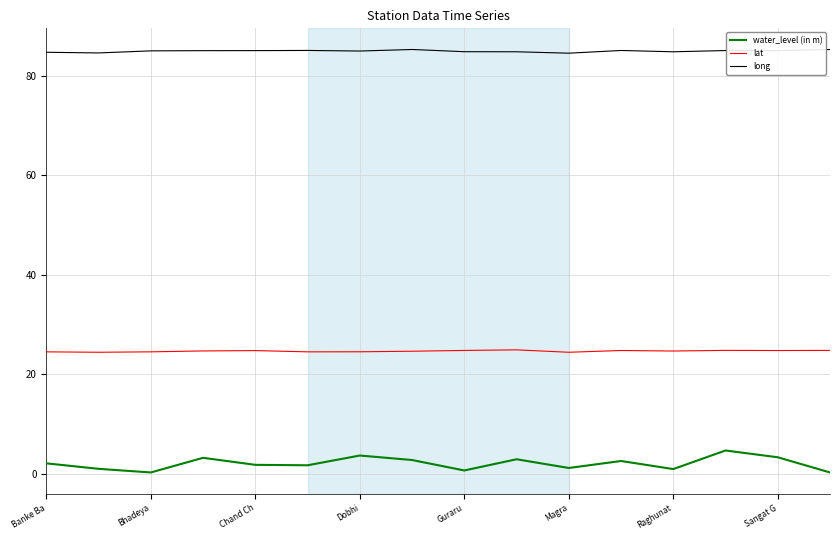

Which series has the largest total across all categories?

long